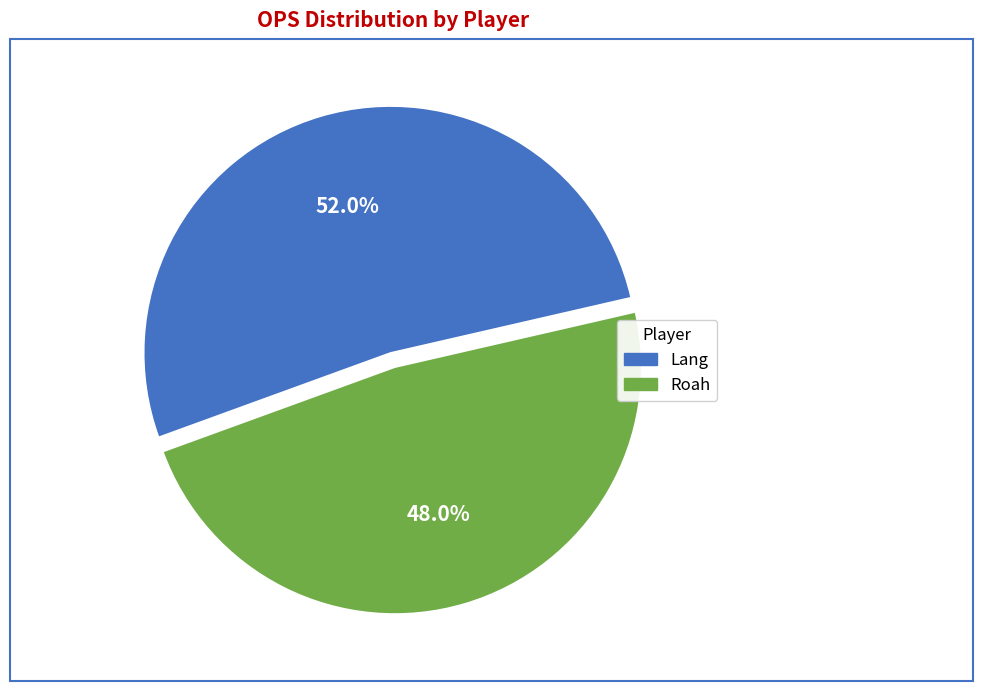

What is the largest slice in the pie chart?

Lang